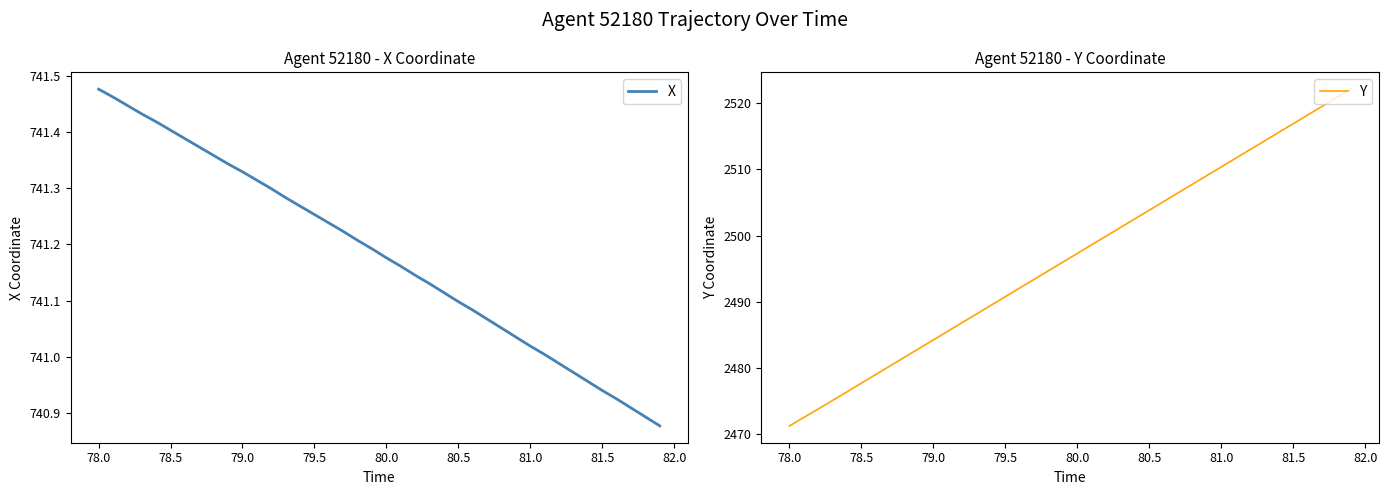

What is the minimum value for Y?

2471.3